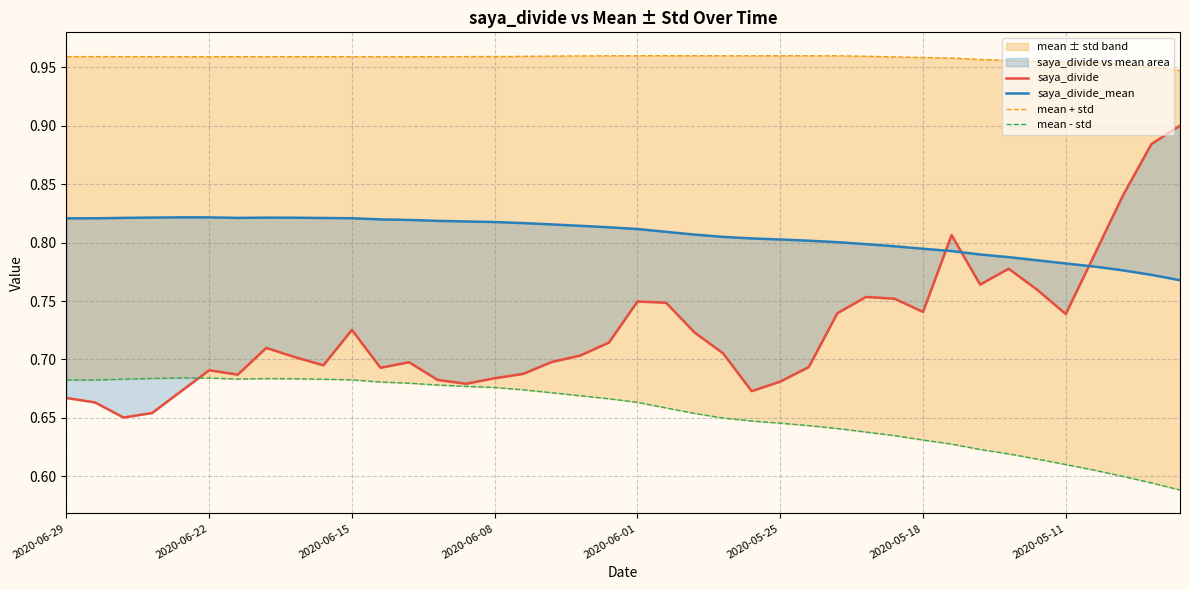

Reading right to left, extract all data points from this chart.

saya_divide: 0.9	0.9	0.8	0.8	0.7	0.8	0.8	0.8	0.8	0.7	0.8	0.8	0.7	0.7	0.7	0.7	0.7	0.7	0.7	0.7	0.7	0.7	0.7	0.7	0.7	0.7	0.7	0.7	0.7	0.7	0.7	0.7	0.7	0.7	0.7	0.7	0.7	0.7	0.7	0.7
saya_divide_mean: 0.8	0.8	0.8	0.8	0.8	0.8	0.8	0.8	0.8	0.8	0.8	0.8	0.8	0.8	0.8	0.8	0.8	0.8	0.8	0.8	0.8	0.8	0.8	0.8	0.8	0.8	0.8	0.8	0.8	0.8	0.8	0.8	0.8	0.8	0.8	0.8	0.8	0.8	0.8	0.8
mean + std: 0.9	1.0	1.0	1.0	1.0	1.0	1.0	1.0	1.0	1.0	1.0	1.0	1.0	1.0	1.0	1.0	1.0	1.0	1.0	1.0	1.0	1.0	1.0	1.0	1.0	1.0	1.0	1.0	1.0	1.0	1.0	1.0	1.0	1.0	1.0	1.0	1.0	1.0	1.0	1.0
mean - std: 0.6	0.6	0.6	0.6	0.6	0.6	0.6	0.6	0.6	0.6	0.6	0.6	0.6	0.6	0.6	0.6	0.6	0.7	0.7	0.7	0.7	0.7	0.7	0.7	0.7	0.7	0.7	0.7	0.7	0.7	0.7	0.7	0.7	0.7	0.7	0.7	0.7	0.7	0.7	0.7